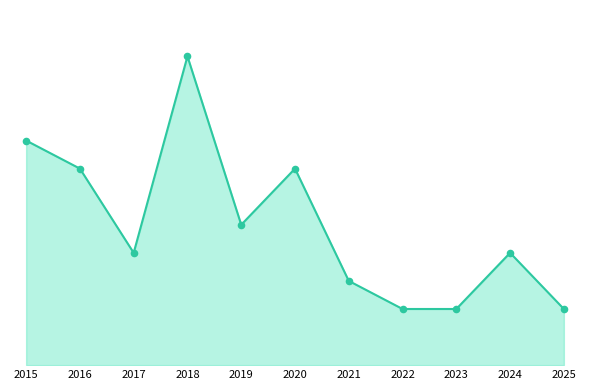

Between 2020 and 2017, which is larger?

2020